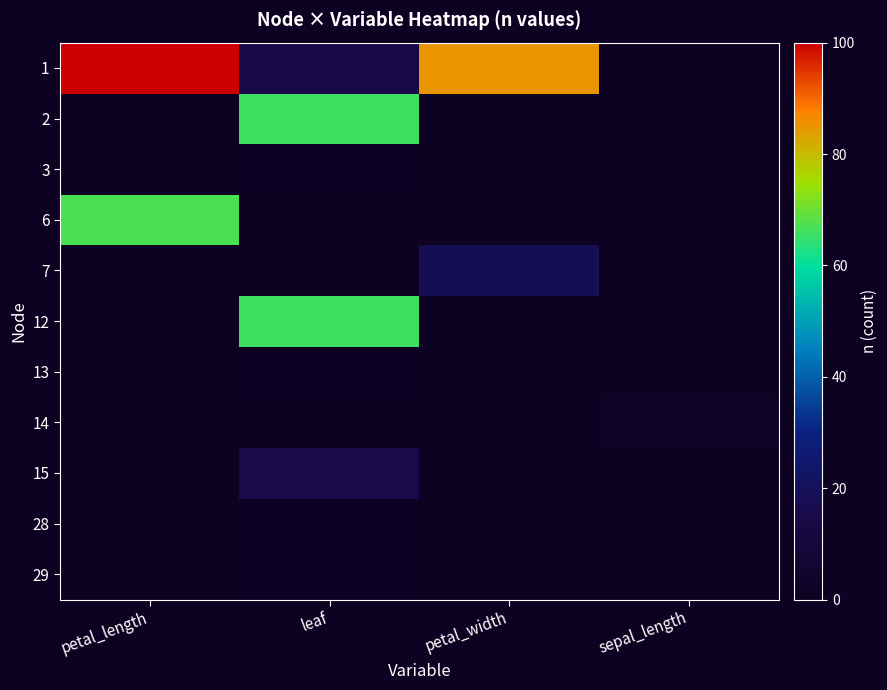

Reading left to right, what are all the values shown in this chart?

1: petal_length=100	leaf=15	petal_width=85	sepal_length=0
2: petal_length=0	leaf=66	petal_width=0	sepal_length=0
3: petal_length=0	leaf=1	petal_width=0	sepal_length=0
6: petal_length=67	leaf=0	petal_width=0	sepal_length=0
7: petal_length=0	leaf=0	petal_width=18	sepal_length=0
12: petal_length=0	leaf=66	petal_width=0	sepal_length=0
13: petal_length=0	leaf=1	petal_width=0	sepal_length=0
14: petal_length=0	leaf=0	petal_width=0	sepal_length=2
15: petal_length=0	leaf=16	petal_width=0	sepal_length=0
28: petal_length=0	leaf=1	petal_width=0	sepal_length=0
29: petal_length=0	leaf=1	petal_width=0	sepal_length=0